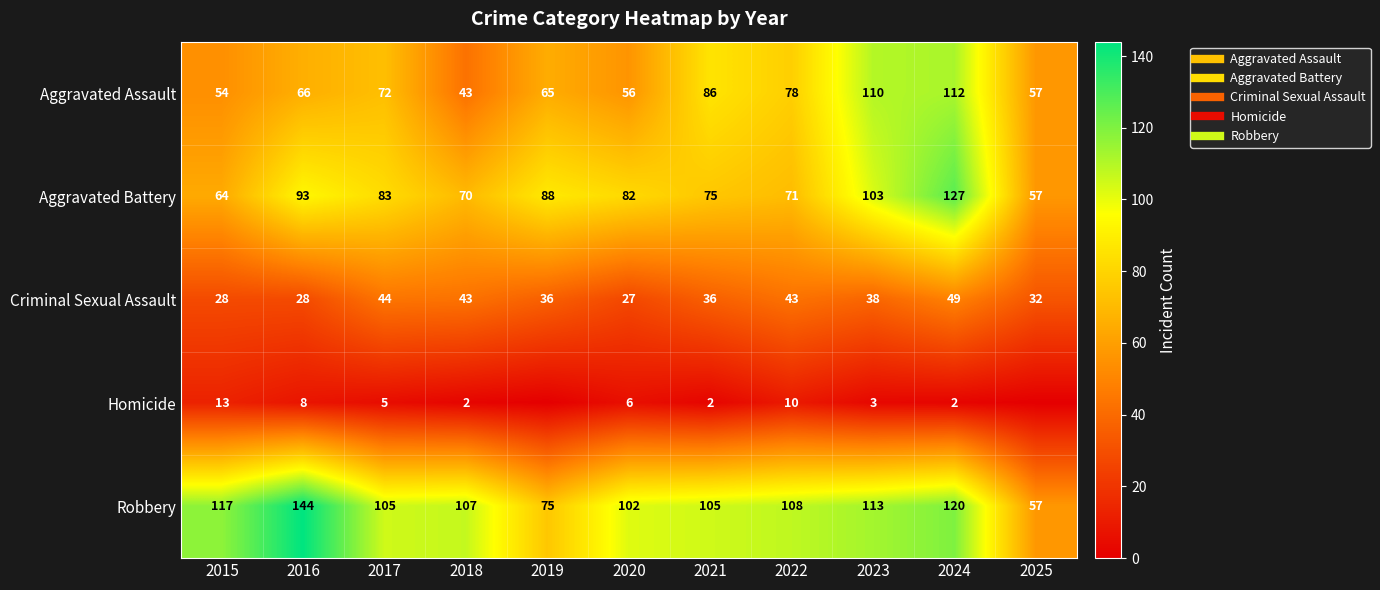

What is the approximate value of Aggravated Battery at 2022, to the nearest 5?

70